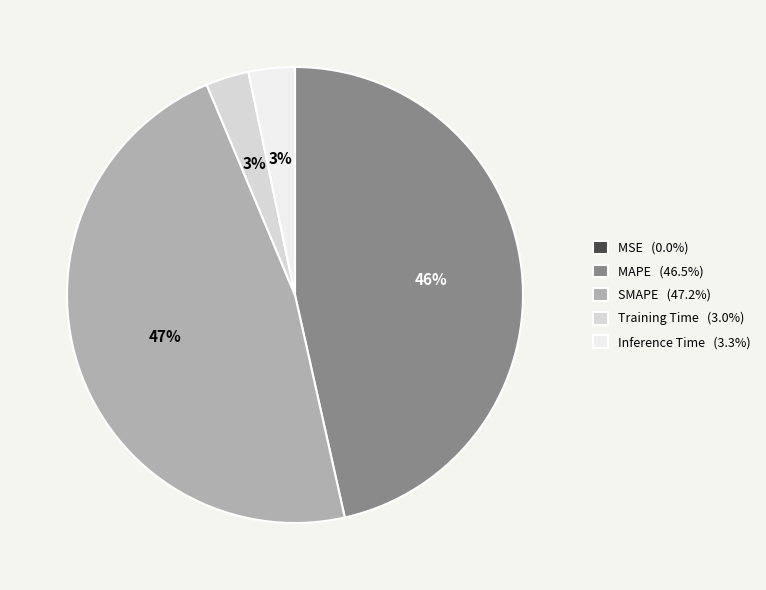

To the nearest percent, what is the difference between the largest and smallest slice percentages?

47%